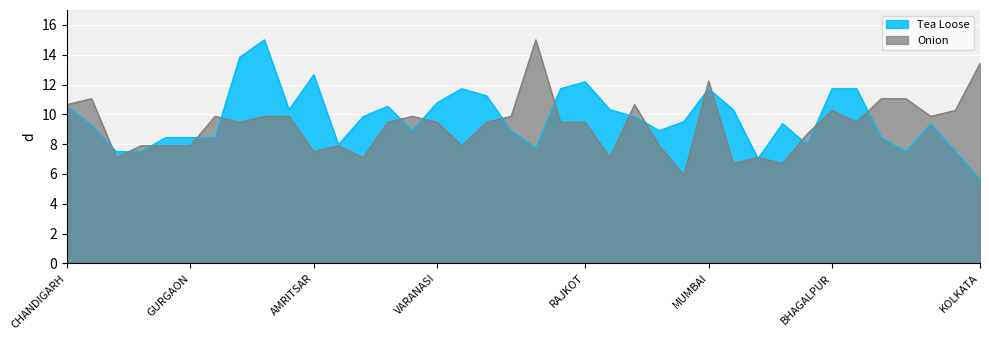

How many values in the Onion series are below 9?

15